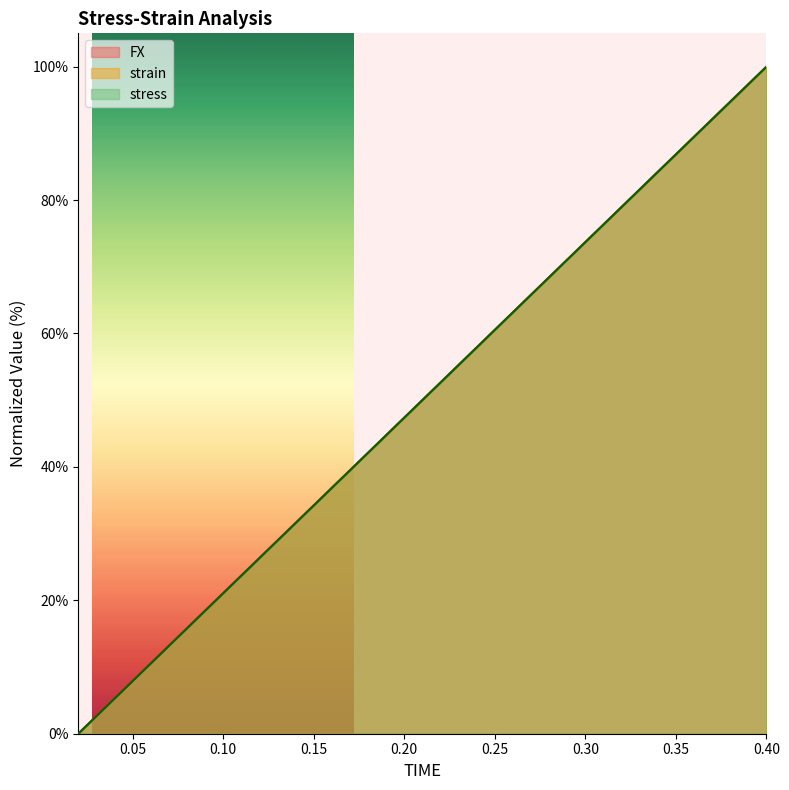

What is the sum of all FX values?

1000.2